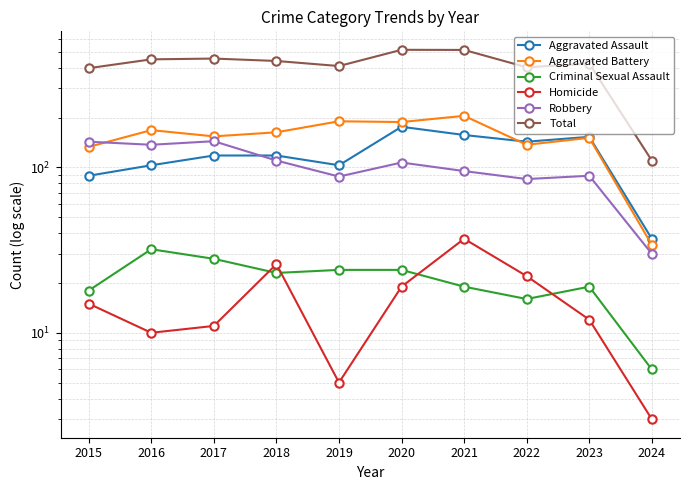

True or false: Robbery and Homicide intersect in this chart.

False